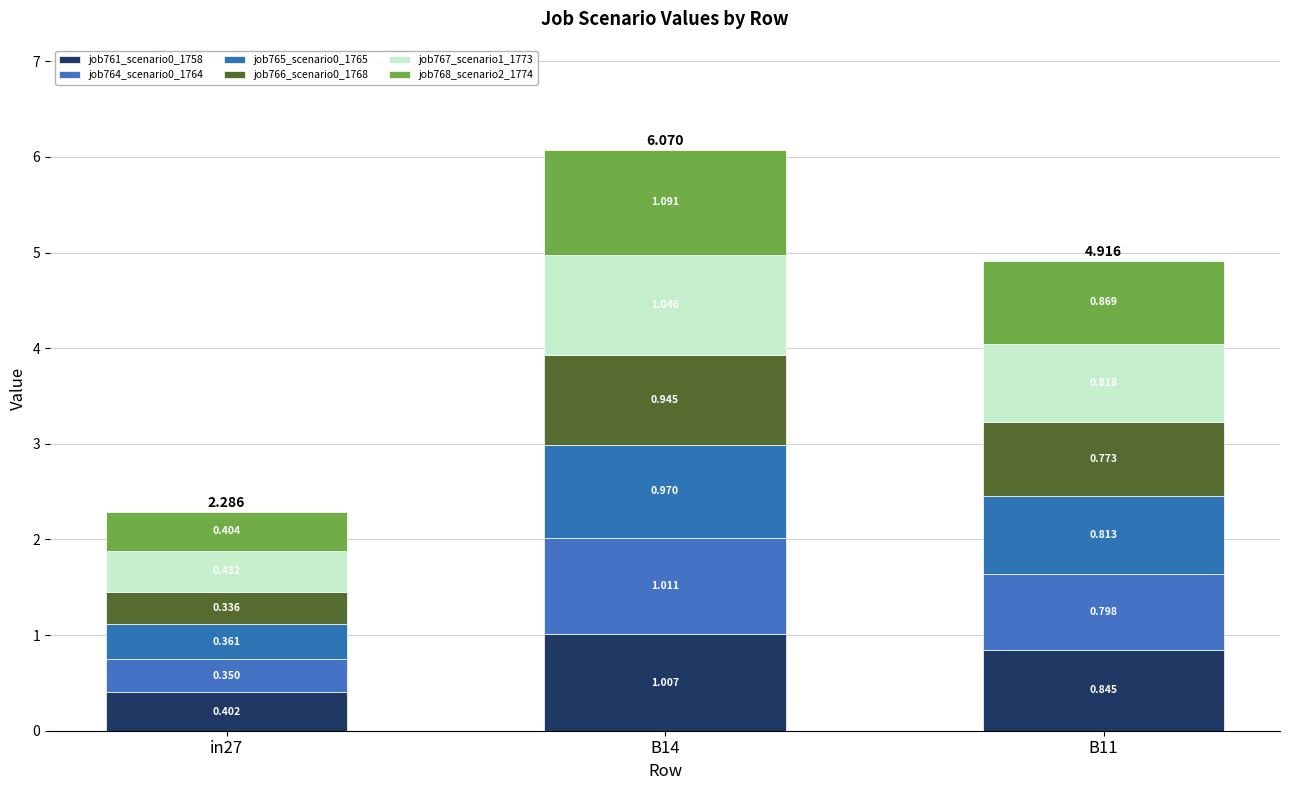

How many bars are there in total?

3